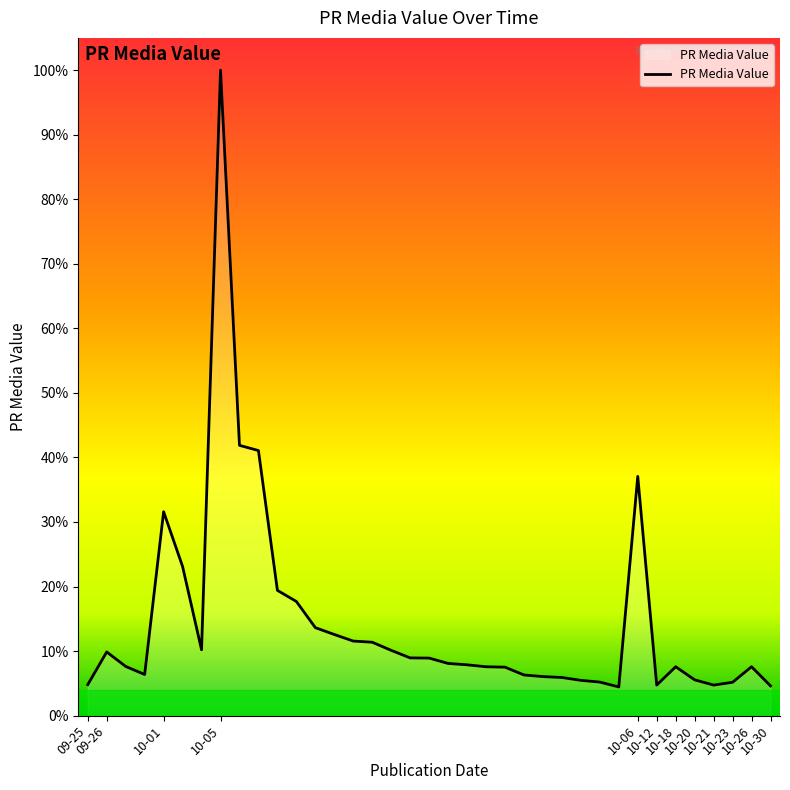

True or false: there are more than 0 points higher than both neighbors.

True